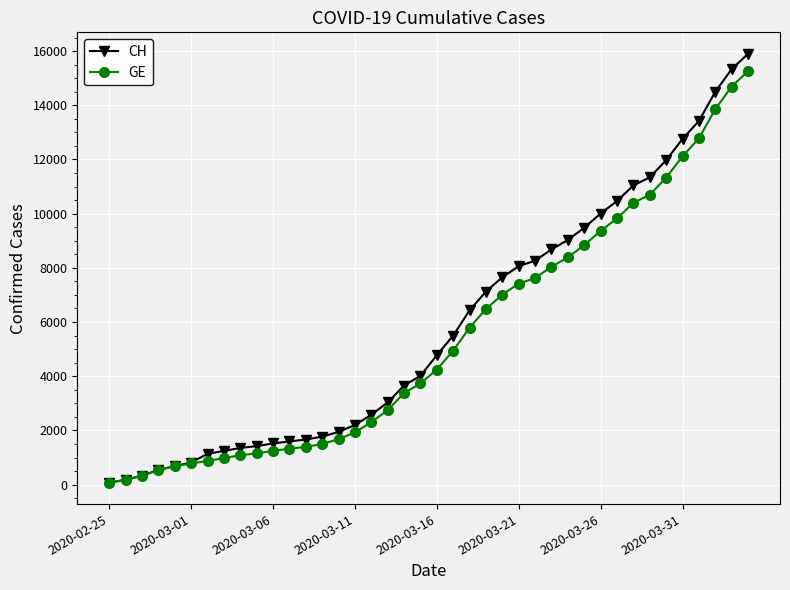

Which series has the largest range (max minus min)?

CH